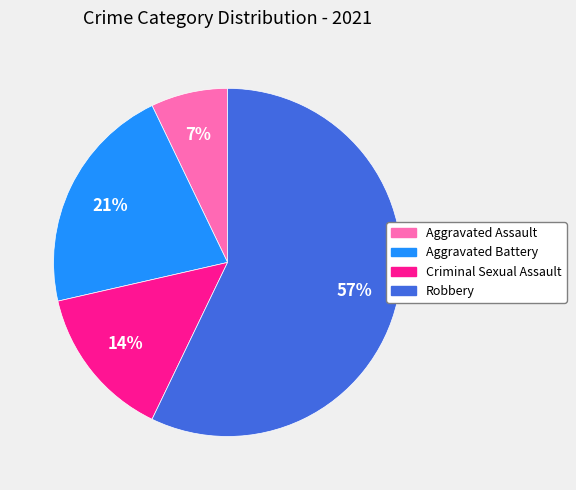

Which category has the biggest portion of the pie?

Robbery